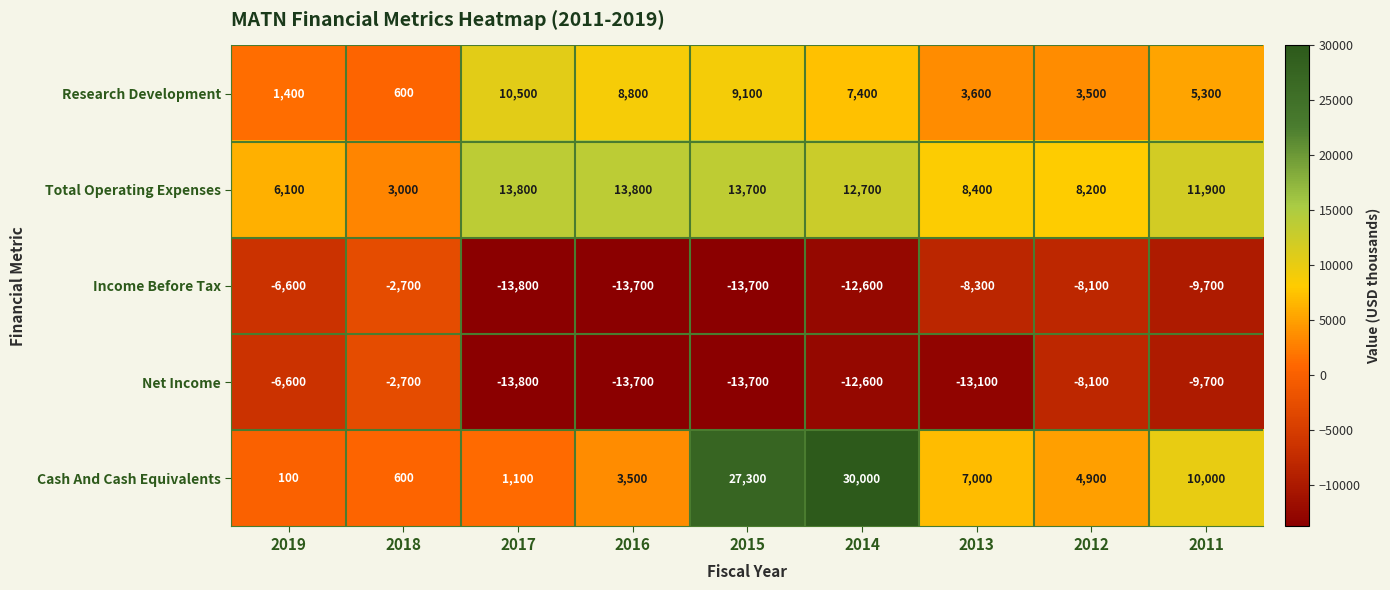

Where does the Cash And Cash Equivalents series first go above 4900?

2015